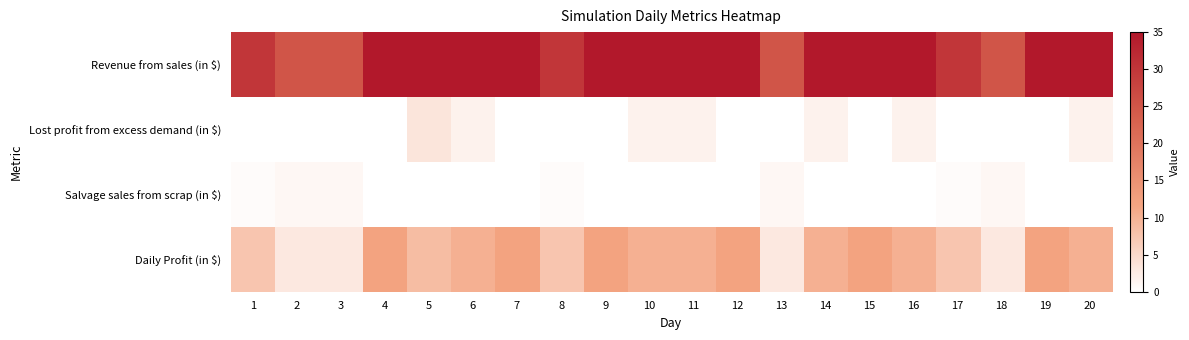

At 9, list the series in order from smallest to largest.

Lost profit from excess demand (in $), Salvage sales from scrap (in $), Daily Profit (in $), Revenue from sales (in $)